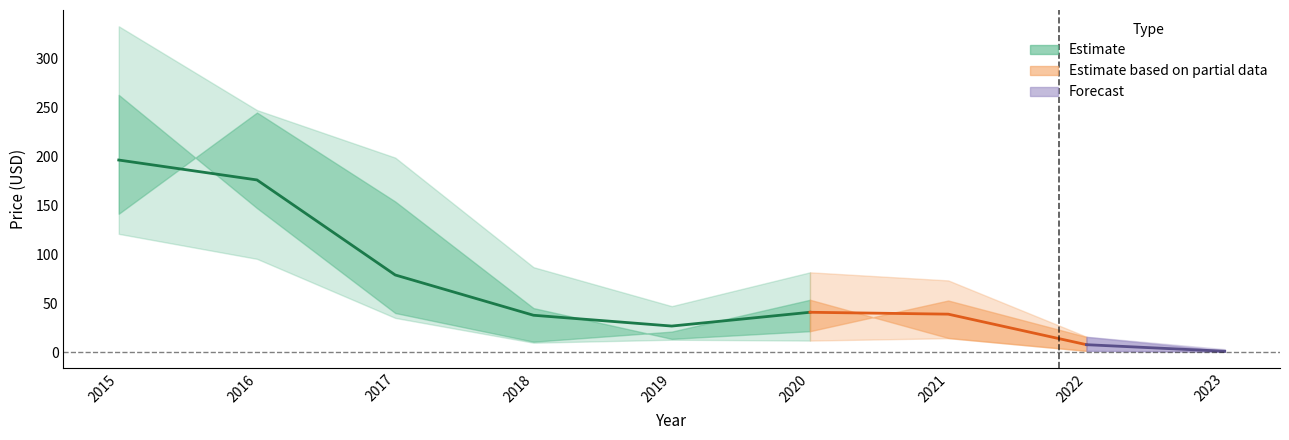

What is the maximum value for year_high?

332.5